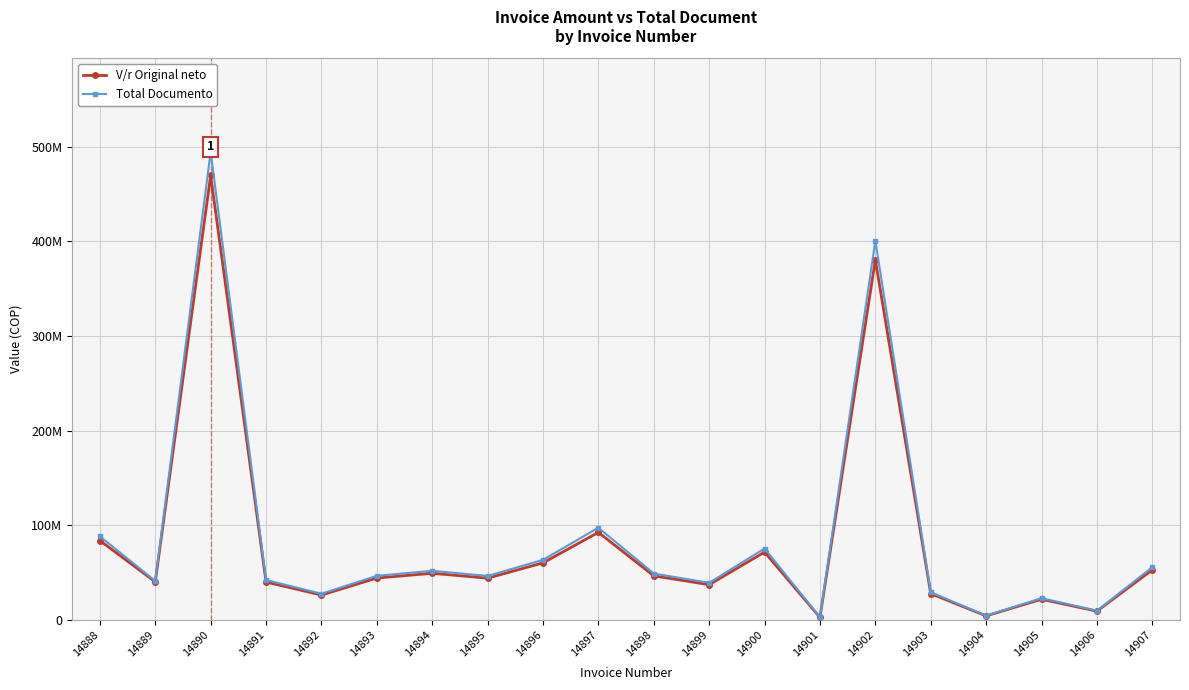

Which category has the highest value in the Total Documento series?

14890